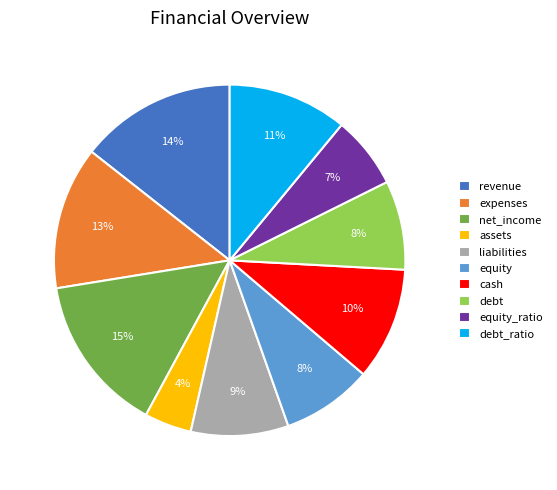

Does cash represent more than half of the total?

No